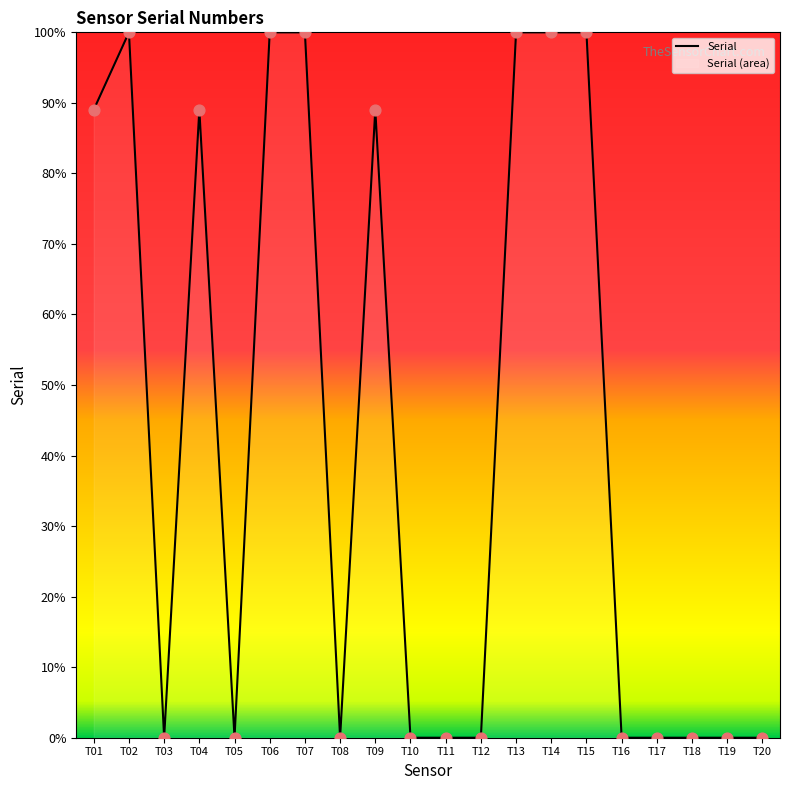

What is the change in value from T02 to T04?

-11.0